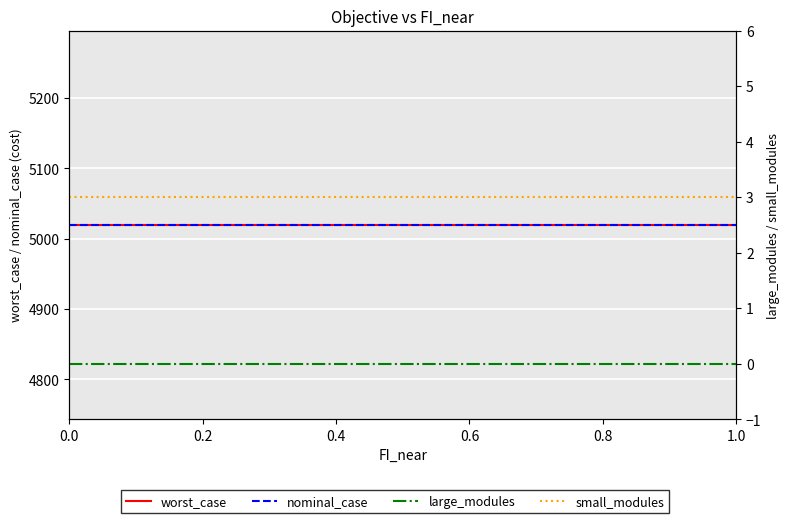

True or false: worst_case and large_modules cross at least once.

False